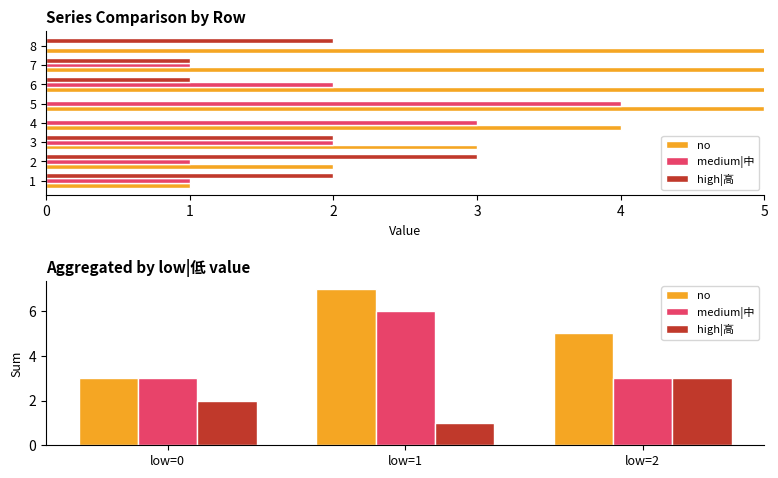

Count the number of data series in this chart.

3